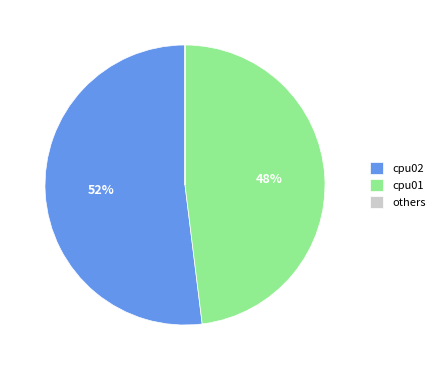

Which slice represents more than half of the pie?

cpu02